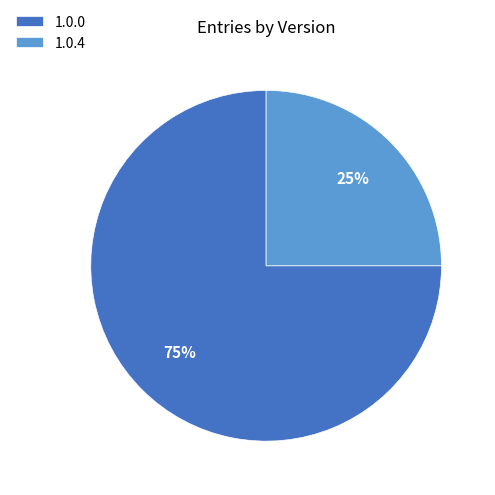

To the nearest percent, what is the average slice percentage?

50%